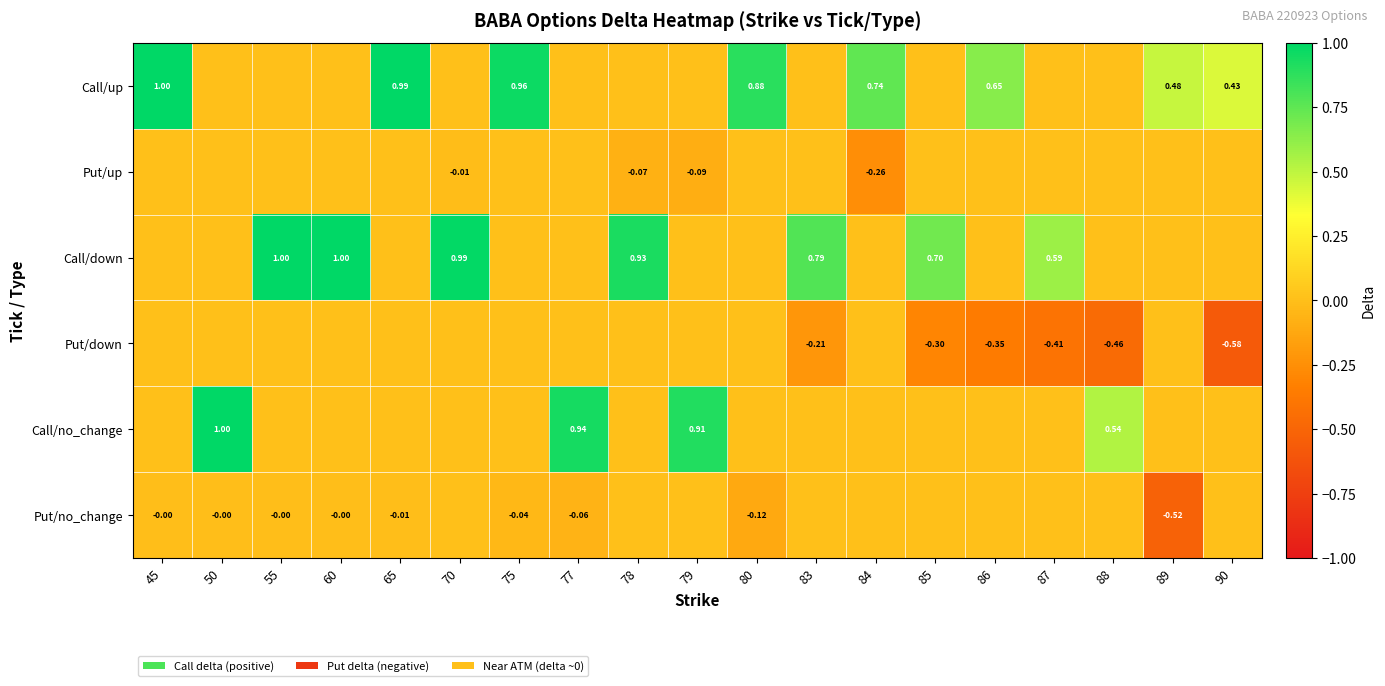

What is the average value of the Call/no_change series?

0.2